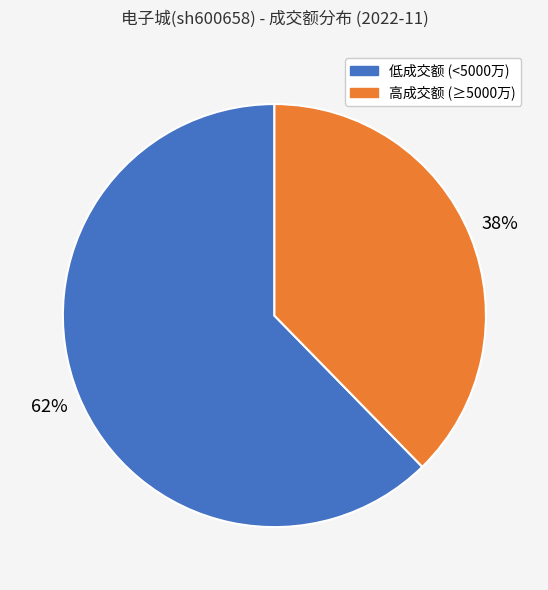

To the nearest percent, what is the average slice percentage?

50%